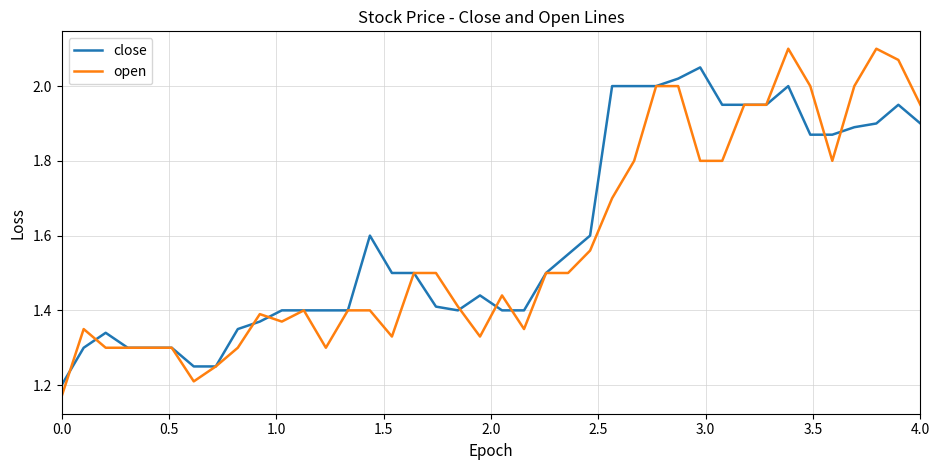

What are all the series names shown in the legend?

close, open